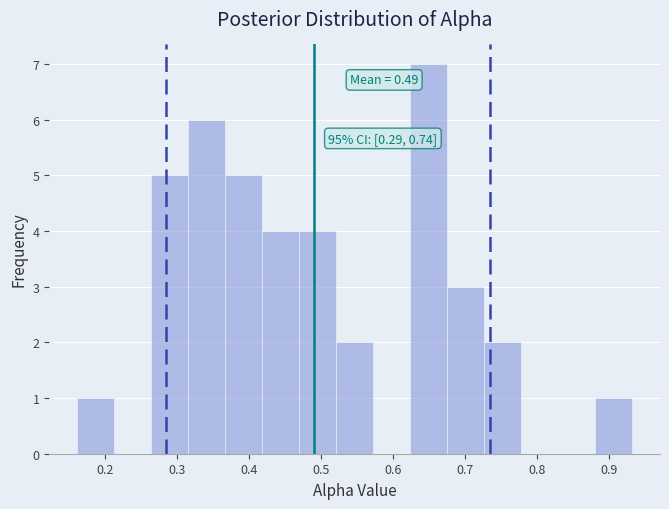

Over which range of the x-axis is the bar tallest?

0.62 to 0.68